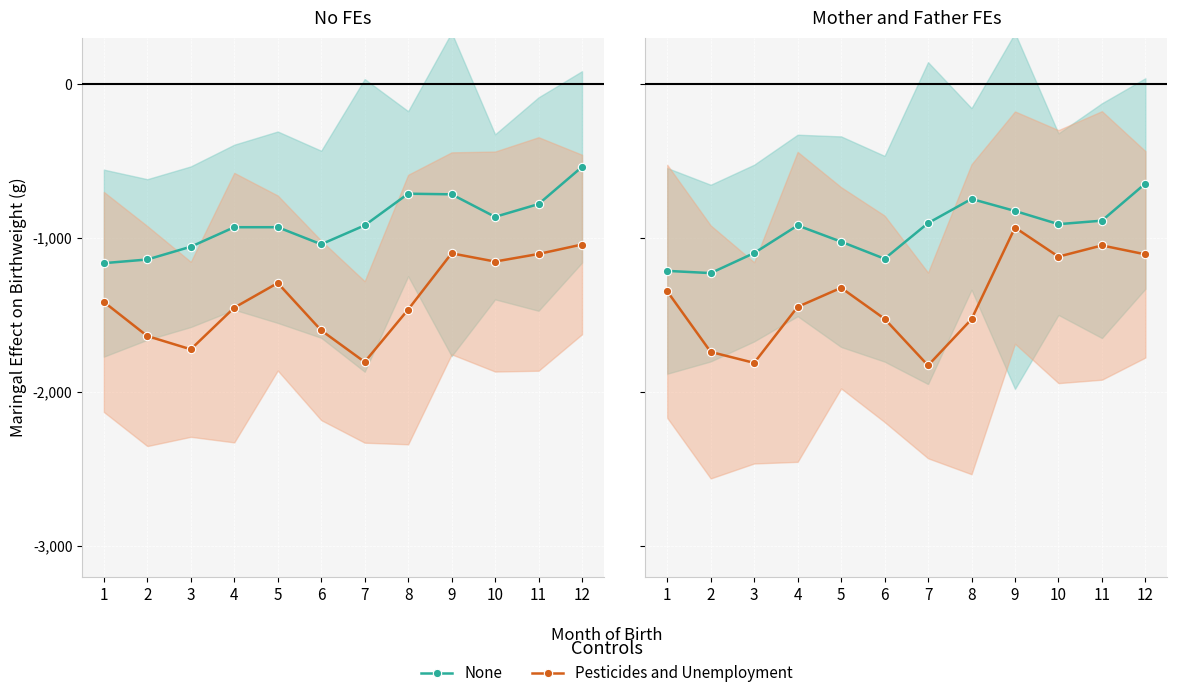

In None, how many points are lower than both neighbors (excluding endpoints)?

3